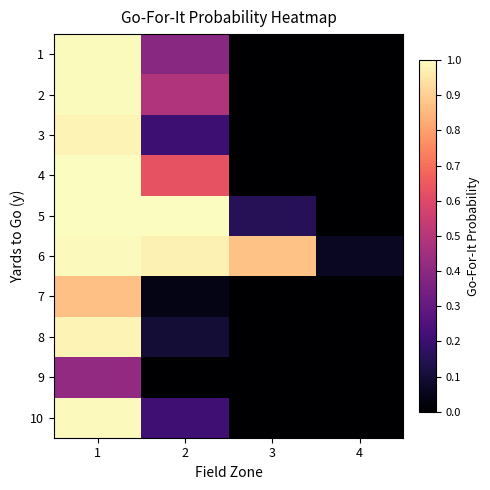

Rank the series at 1 from lowest to highest value.

9, 7, 3, 8, 10, 6, 1, 2, 4, 5